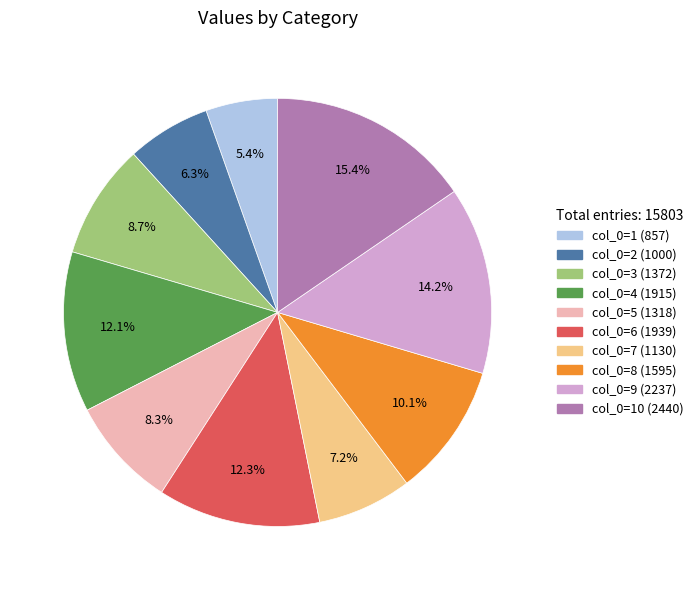

Does col_0=8 (1595) account for over 50% of the chart?

No